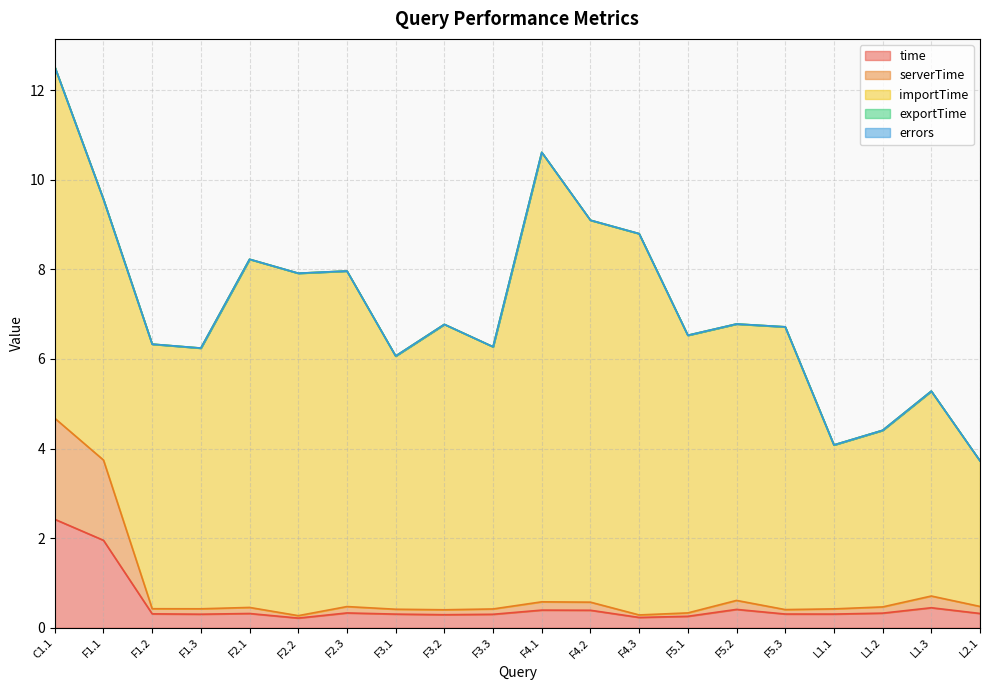

What are all the series names shown in the legend?

time, serverTime, importTime, exportTime, errors